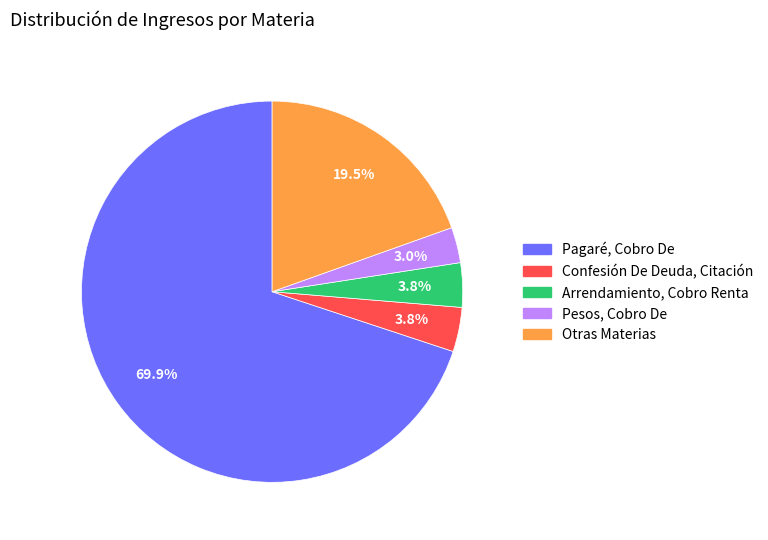

Which has a higher value, Pagaré, Cobro De or Arrendamiento, Cobro Renta?

Pagaré, Cobro De